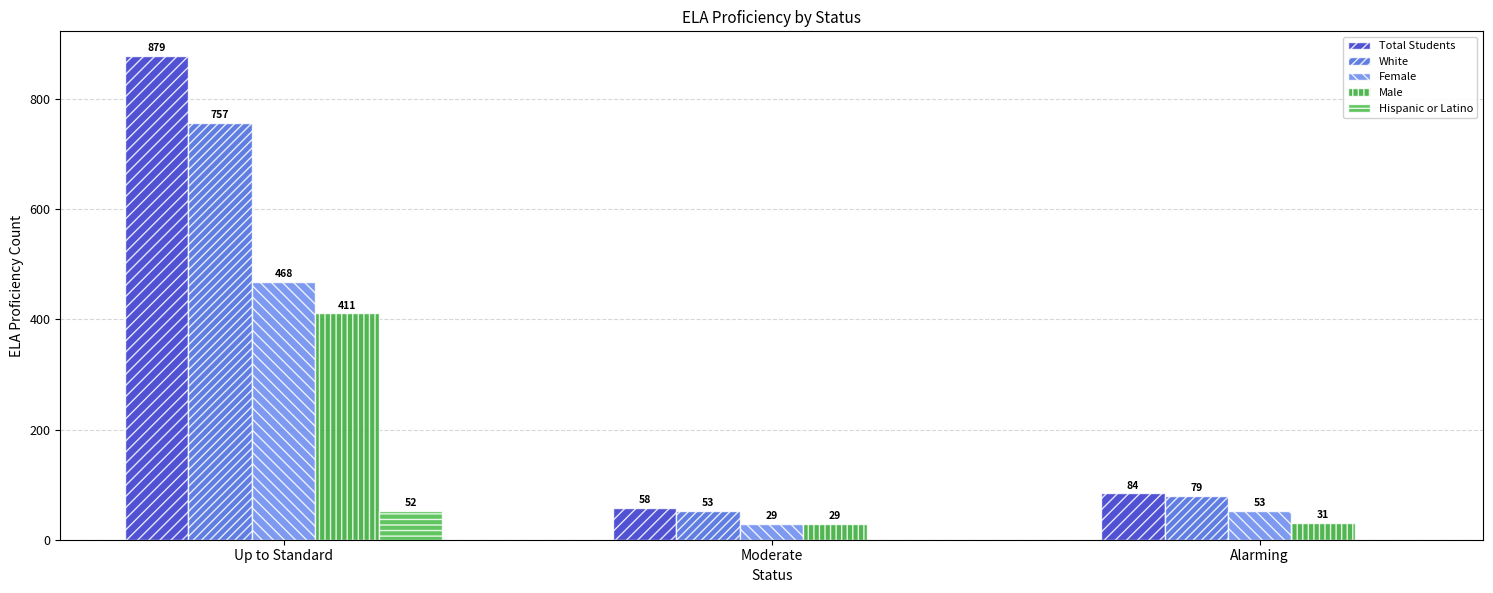

What is the total value across all series at Alarming?

247